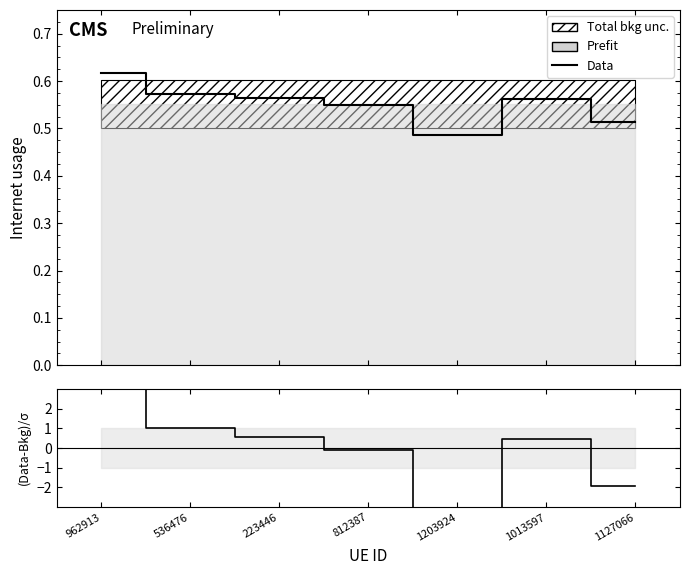

Which series changed the most between 1013597 and 1127066?

(Data-Bkg)/σ